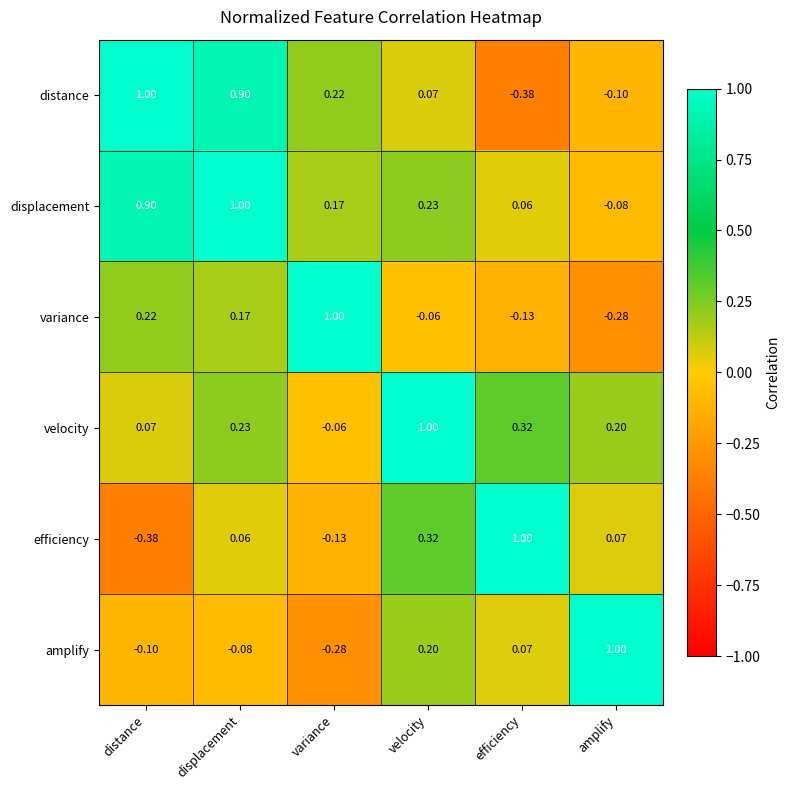

At which label is efficiency closest to 0?

displacement